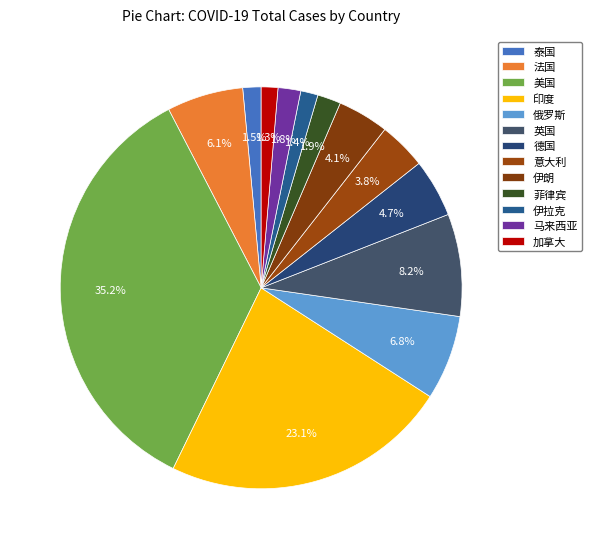

True or false: 俄罗斯 accounts for 19% of the total.

False